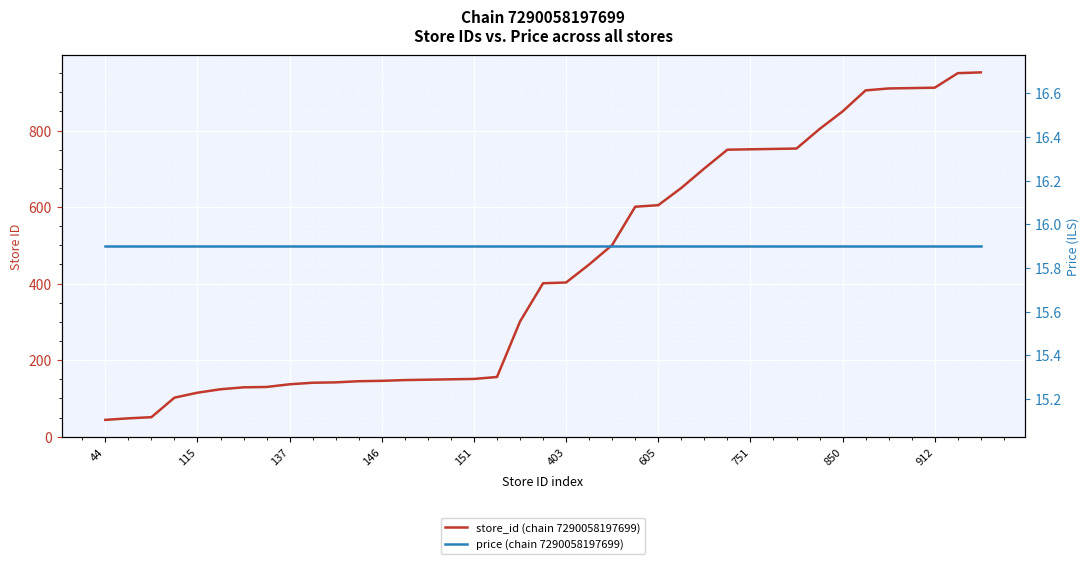

At 21, list the series in order from smallest to largest.

price (chain 7290058197699), store_id (chain 7290058197699)